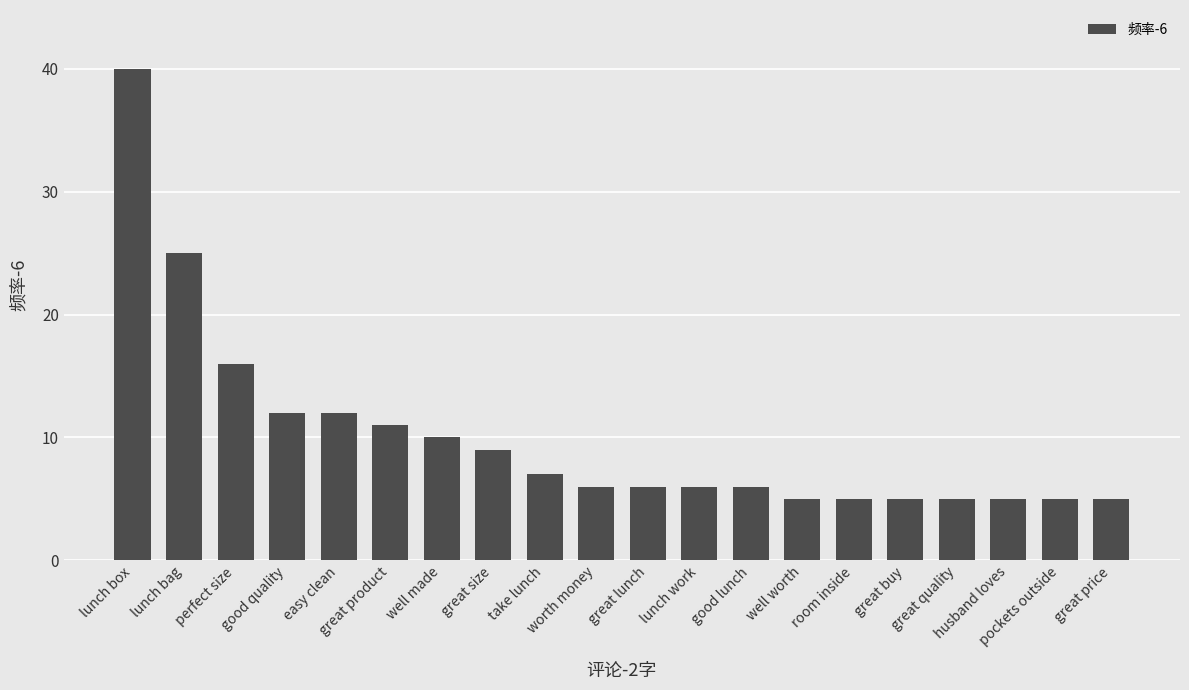

What is the approximate value at perfect size, to the nearest 10?

20